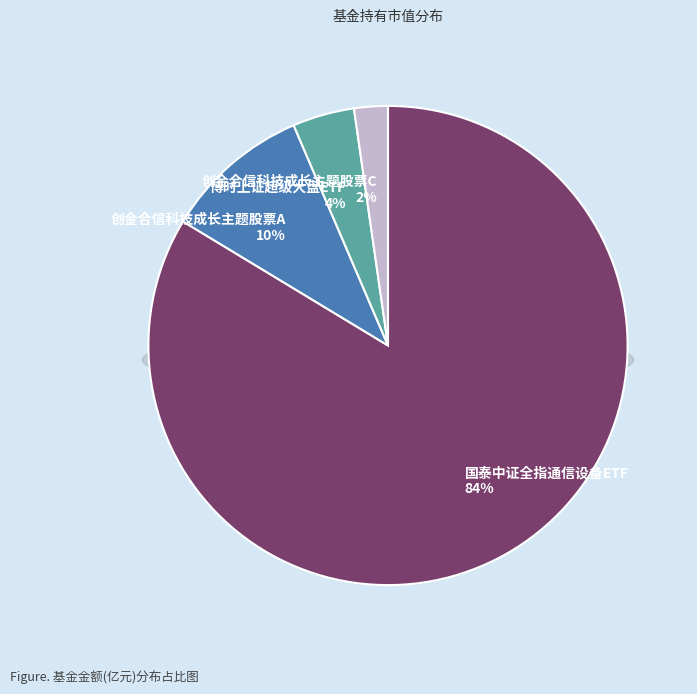

Rank the categories by value from lowest to highest.

创金合信科技成长主题股票C, 博时上证超级大盘ETF, 创金合信科技成长主题股票A, 国泰中证全指通信设备ETF